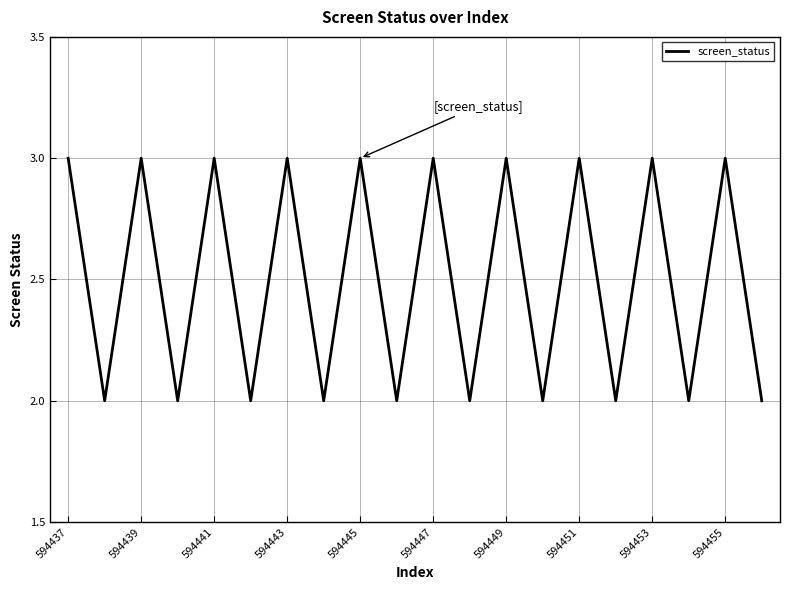

What is the greatest value displayed?

3